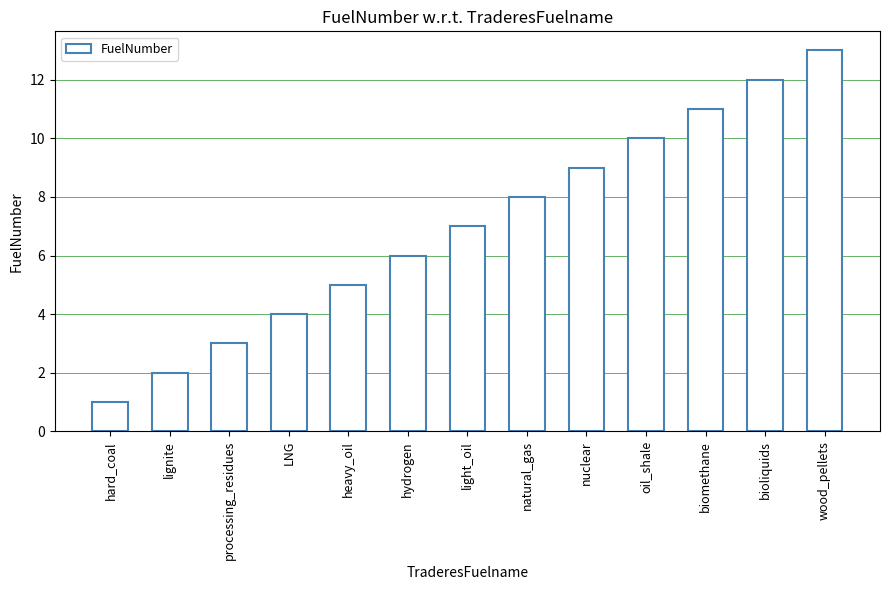

What is the difference between the second highest and minimum values?

11